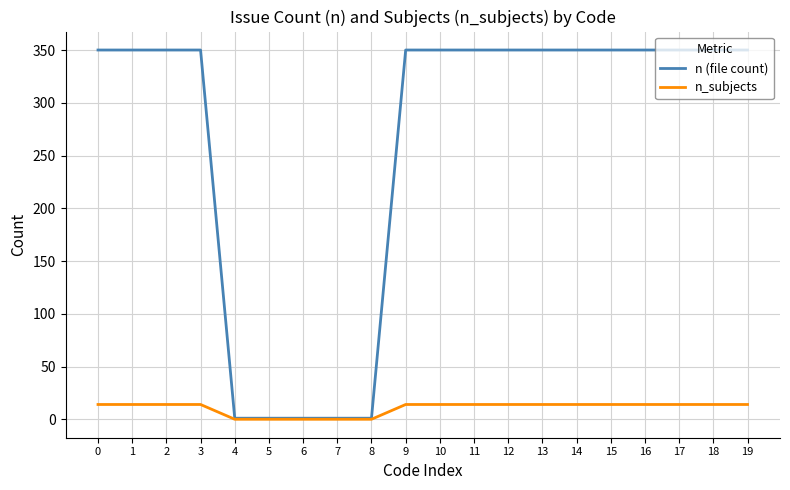

What is the average value of the n (file count) series?

263